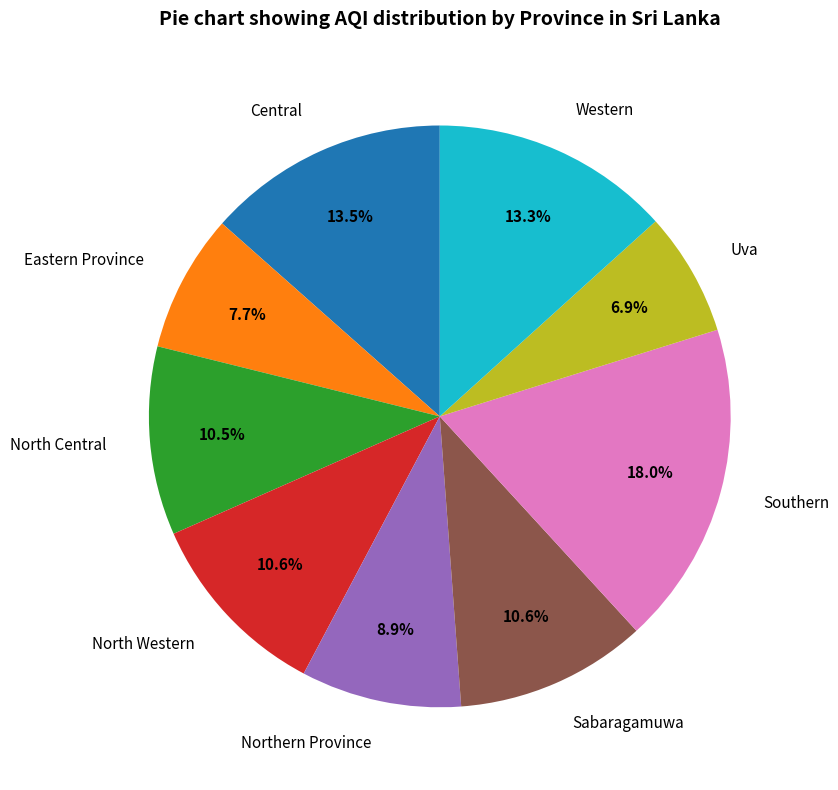

Count the number of slices in the pie.

9